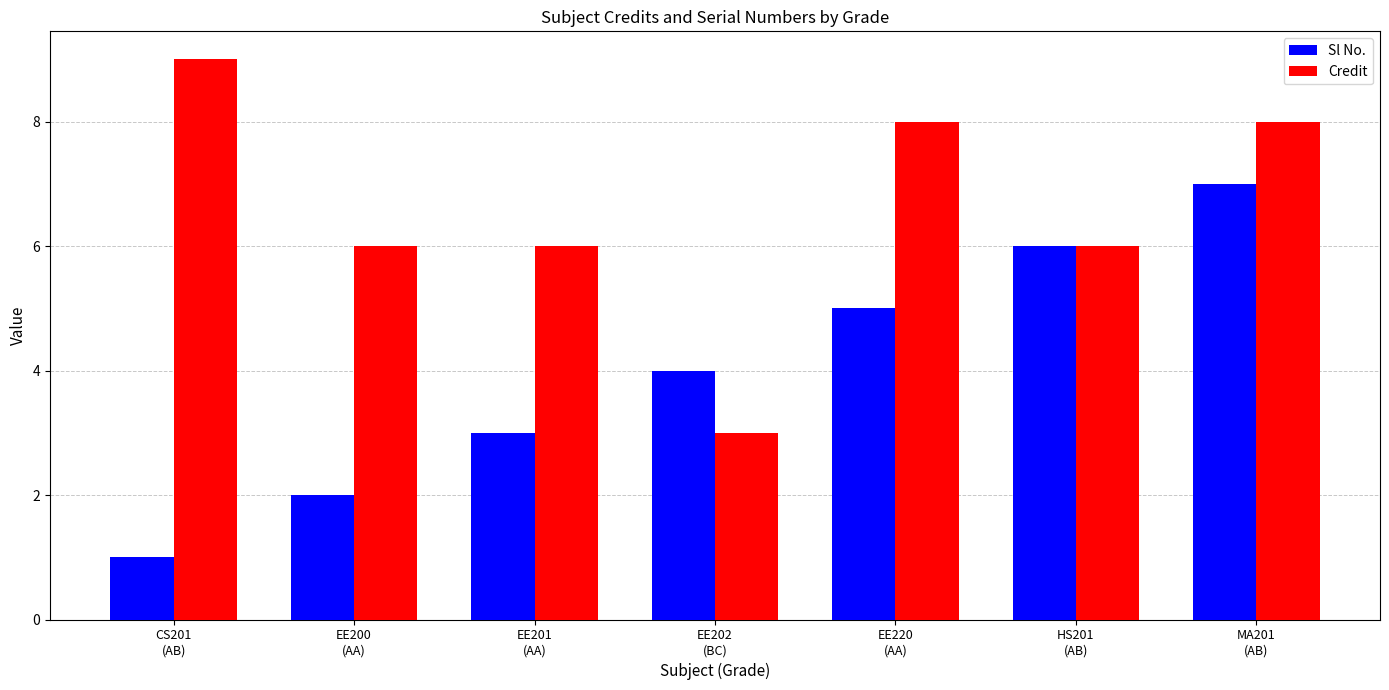

What is the greatest value displayed?

9